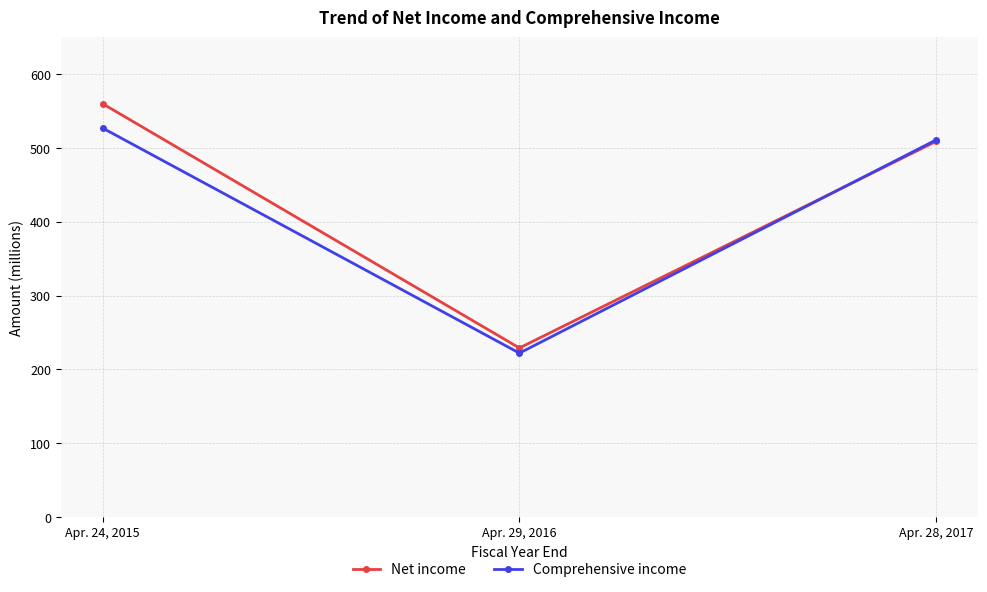

What is the sum of all Net income values?

1298